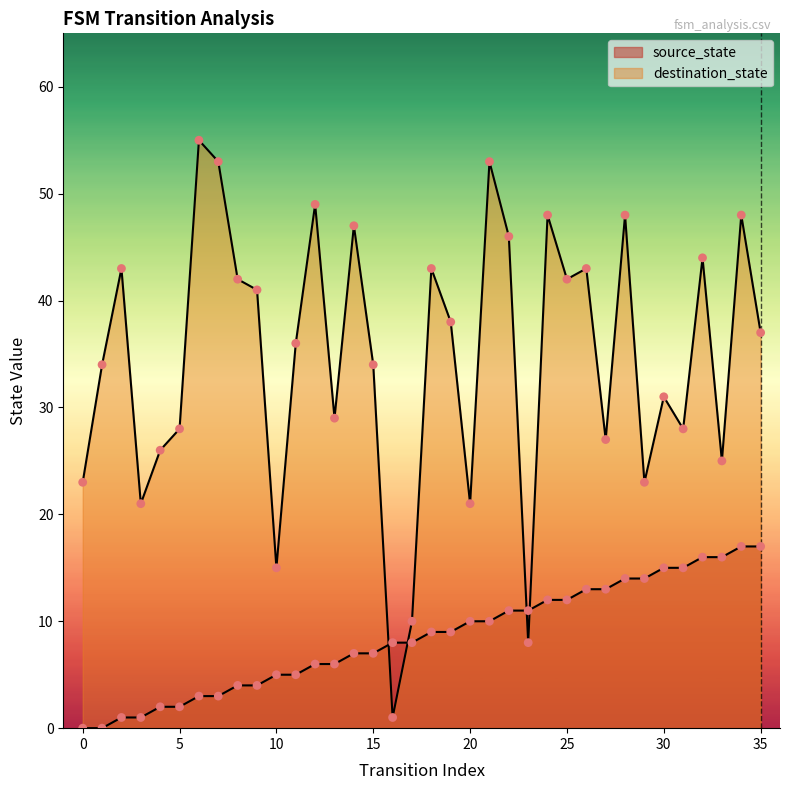

Which series contains the highest Y value?

destination_state